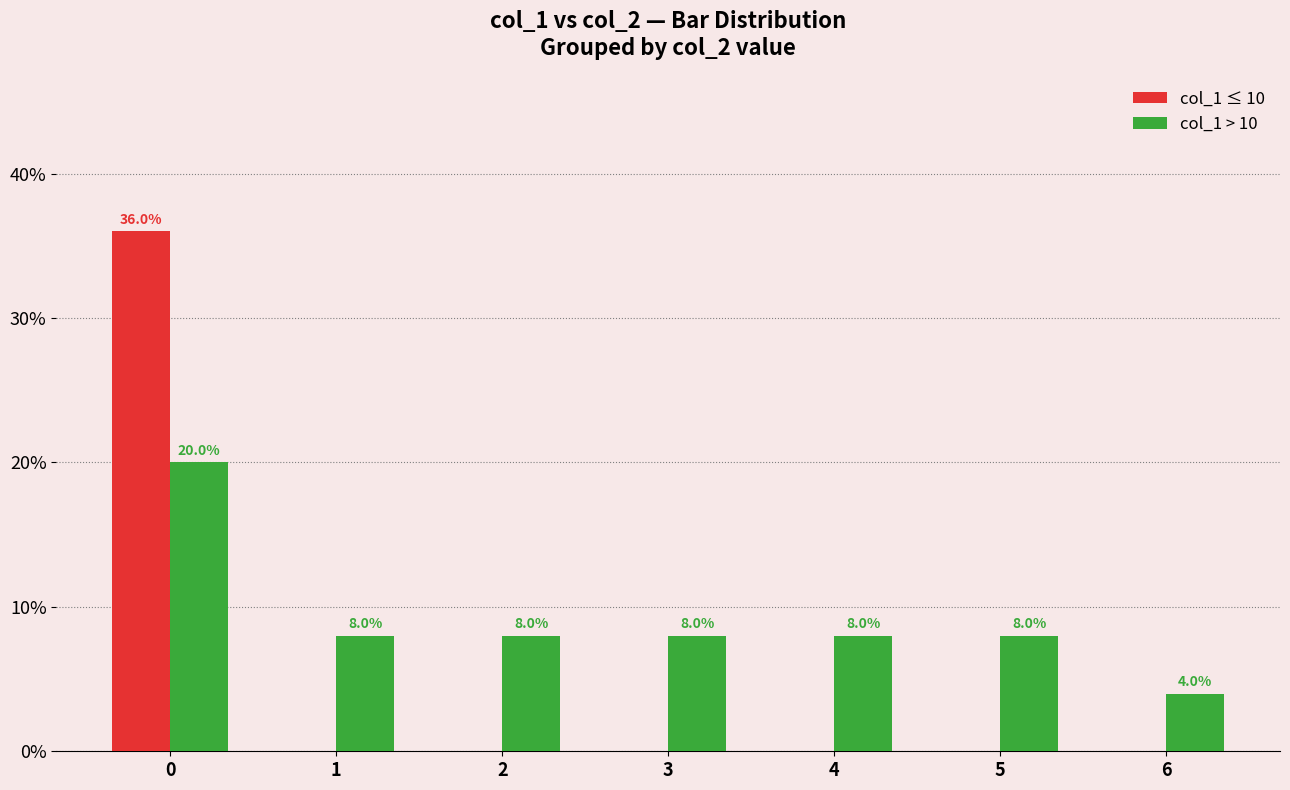

Which series has the largest total across all categories?

col_1 > 10